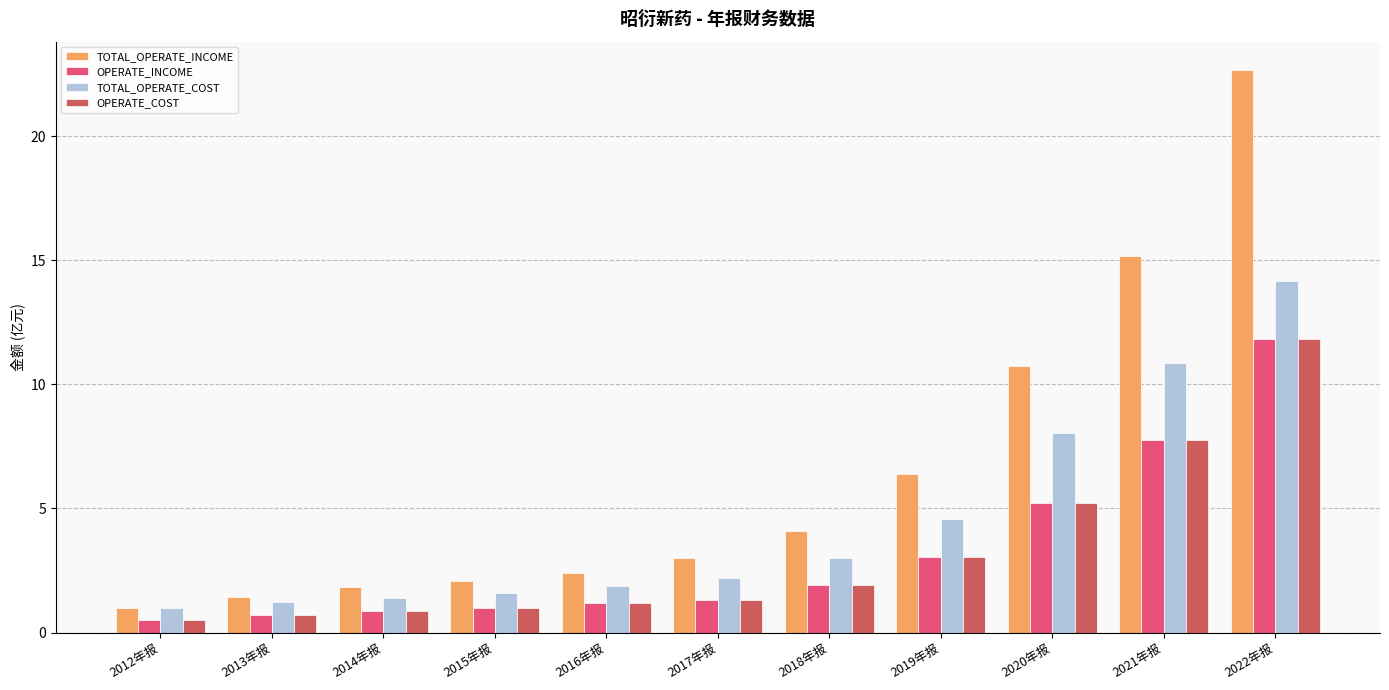

What is the difference between the maximum and minimum values in the OPERATE_INCOME series?

11.3